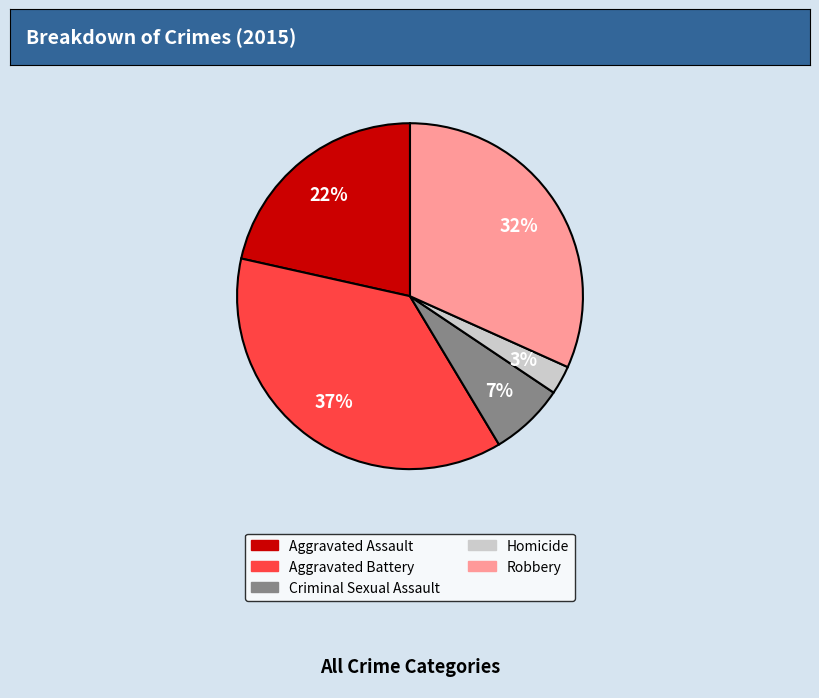

Combined, do Criminal Sexual Assault and Robbery account for over 50%?

No